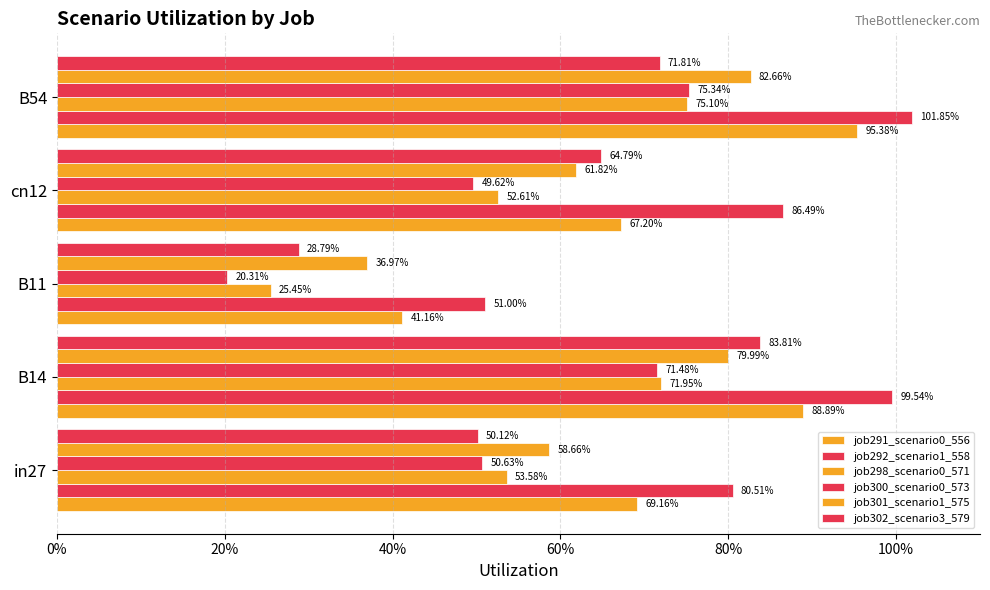

How many bars are there in total?

30